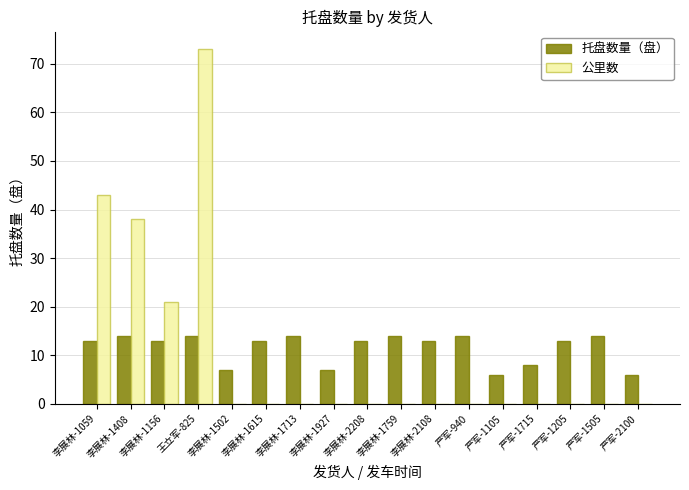

At which category is the sum across all series the highest?

王立军-825